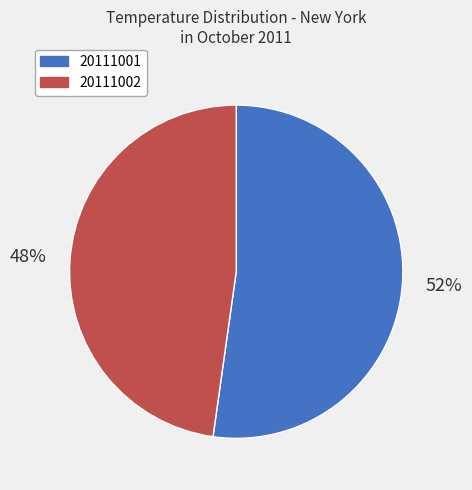

Is the sum of 20111002 and 20111001 greater than half?

Yes